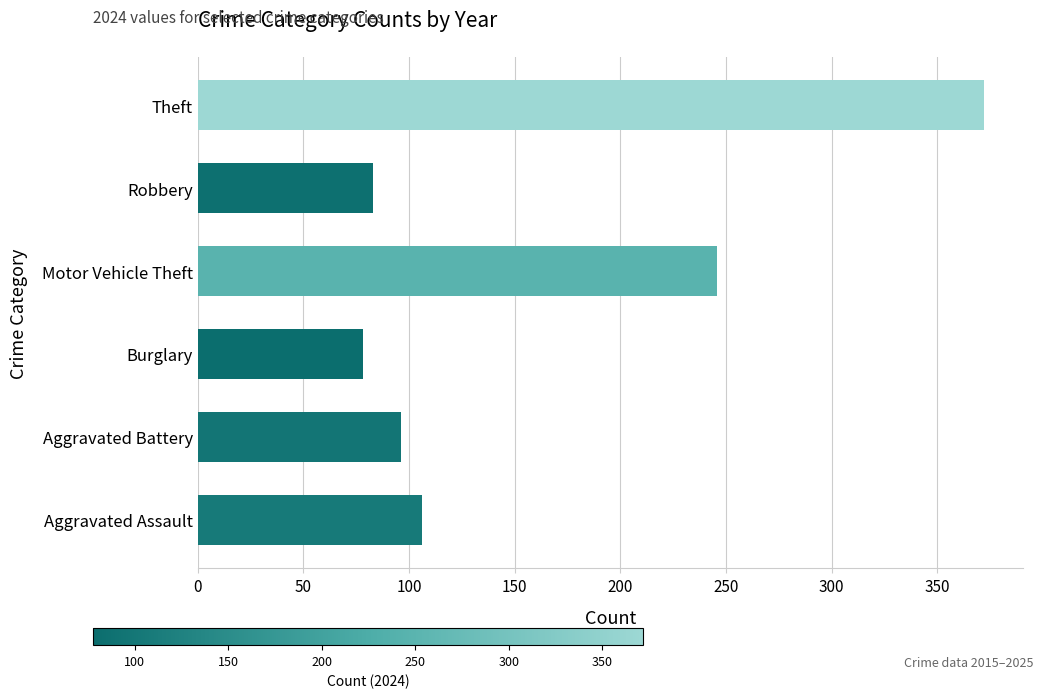

List the labels in order of value, largest first.

Theft, Motor Vehicle Theft, Aggravated Assault, Aggravated Battery, Robbery, Burglary